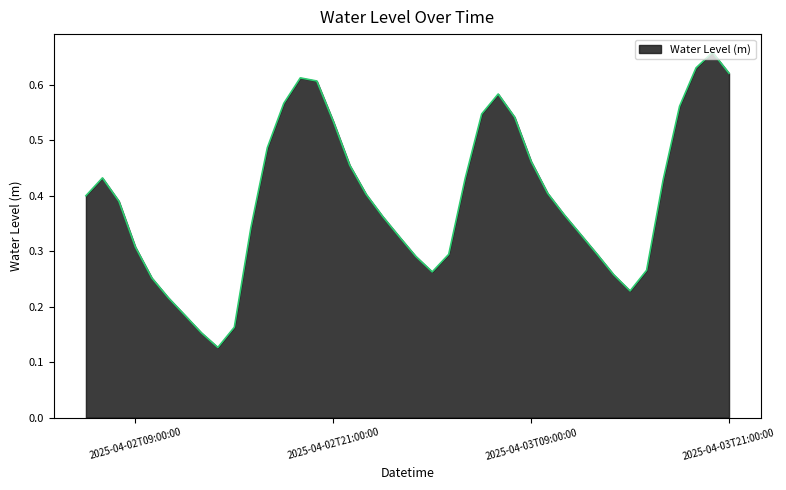

What is the value of the 15th point from the left?

0.6